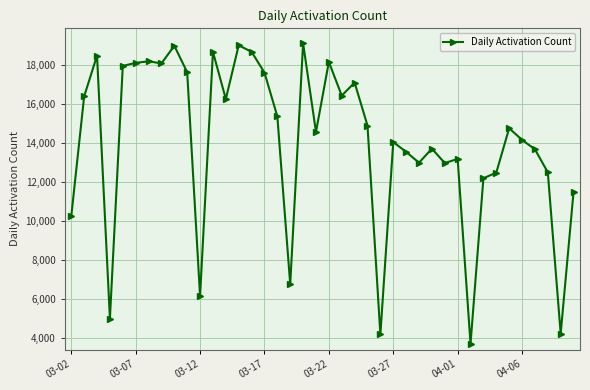

What is the value of the 21st point from the left?

18178